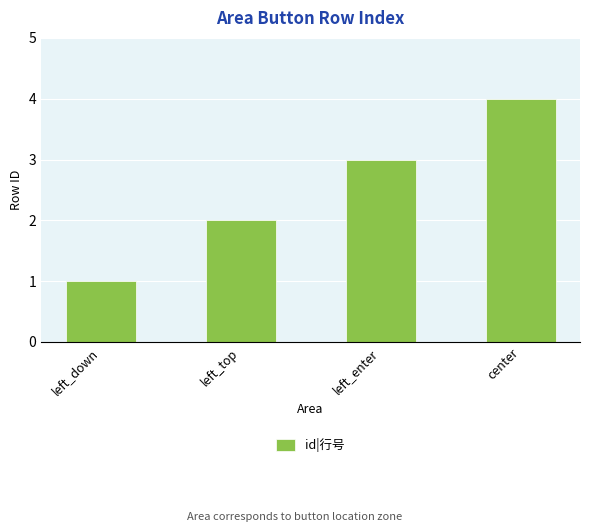

Are the bars horizontal?

No